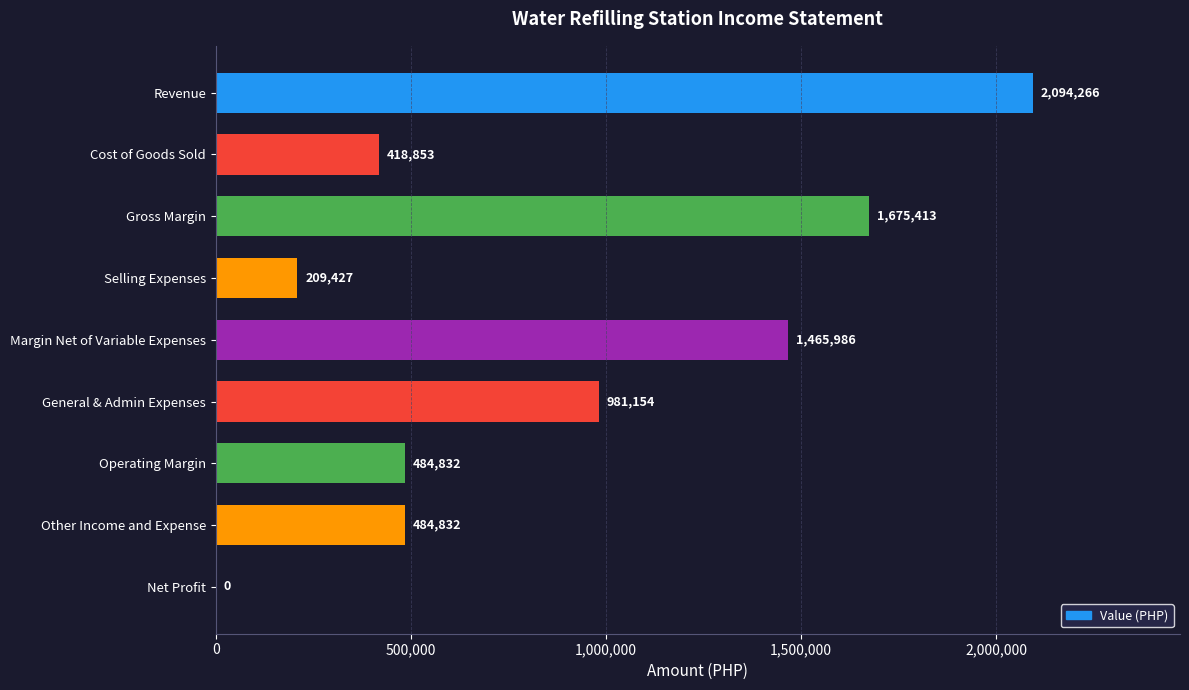

Count the number of categories in the chart.

9